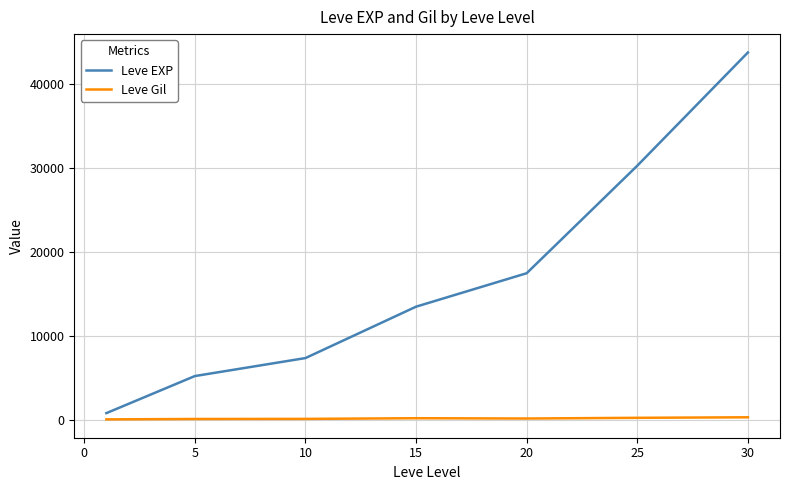

True or false: Leve EXP and Leve Gil cross at least once.

False